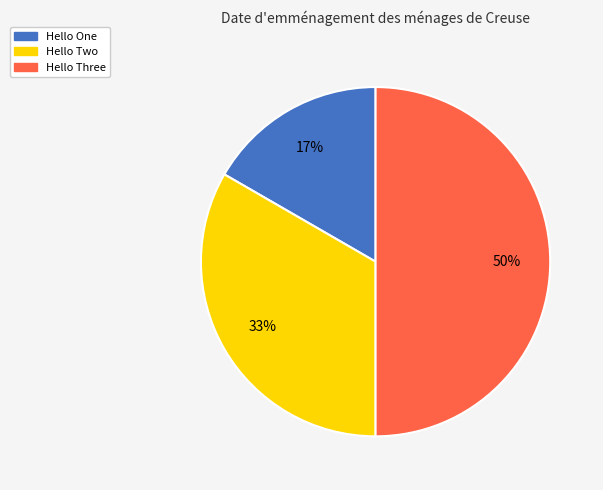

Does Hello One represent more than half of the total?

No